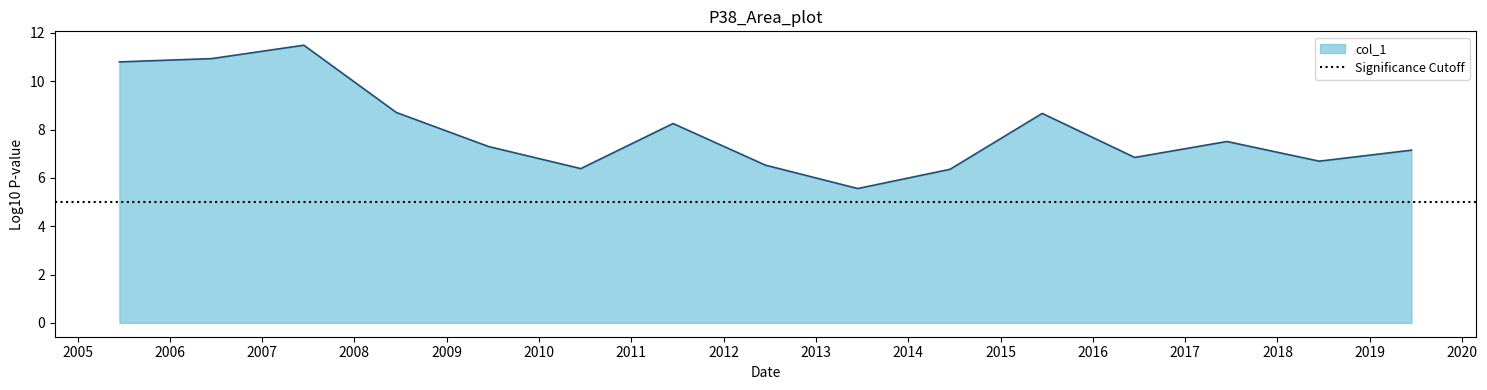

Between 2010-06-15 and 2019-06-15, which is larger?

2019-06-15